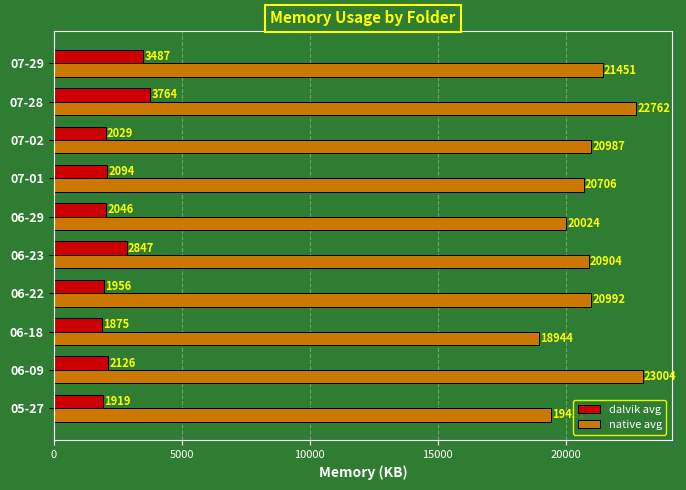

Which category has the lowest value in the dalvik avg series?

06-18